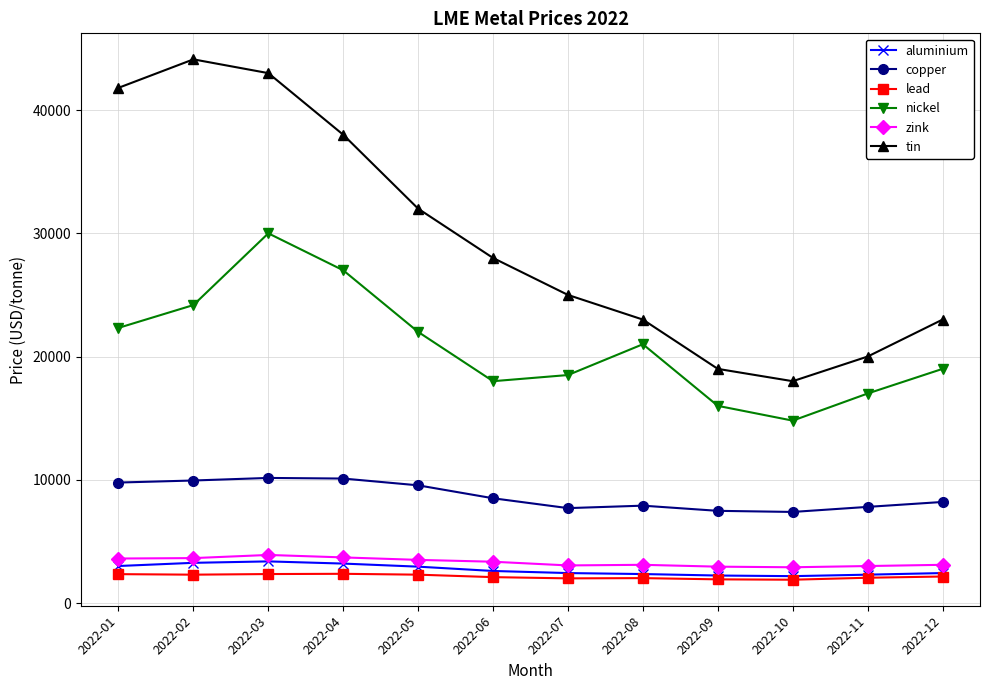

In aluminium, how many points are higher than both neighbors (excluding endpoints)?

1